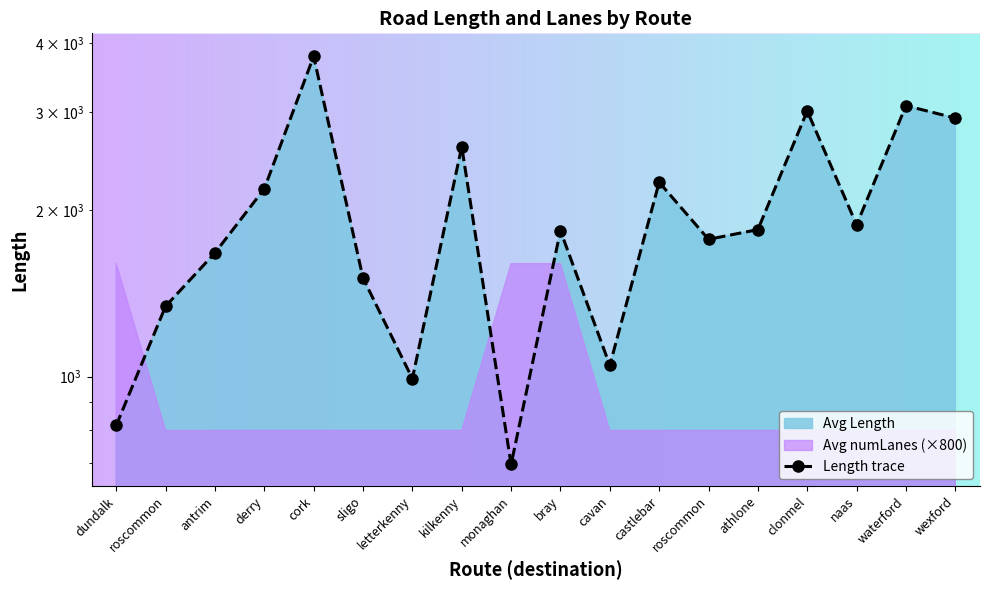

List the labels in order of value, largest first.

cork, waterford, clonmel, wexford, kilkenny, castlebar, derry, naas, athlone, bray, roscommon, antrim, sligo, roscommon, cavan, letterkenny, dundalk, monaghan